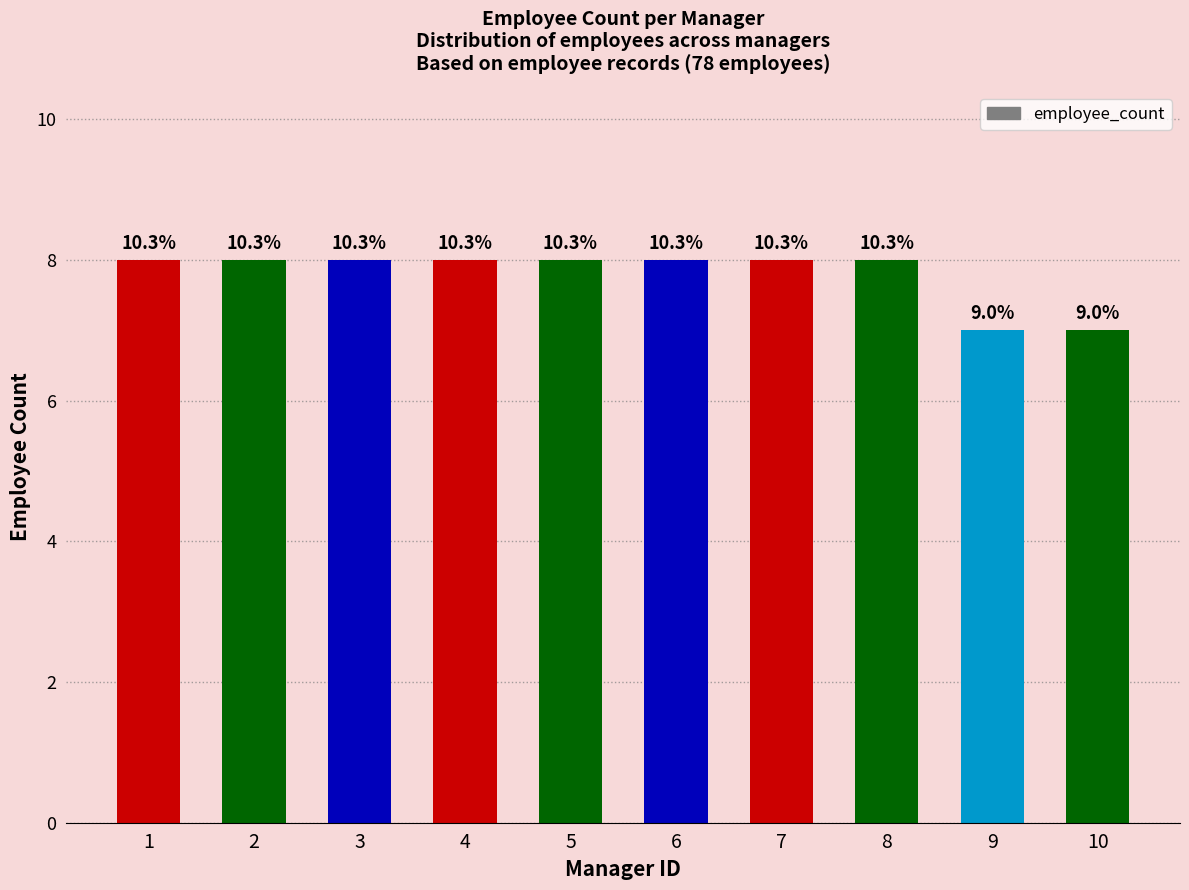

How many bars are there in total?

10